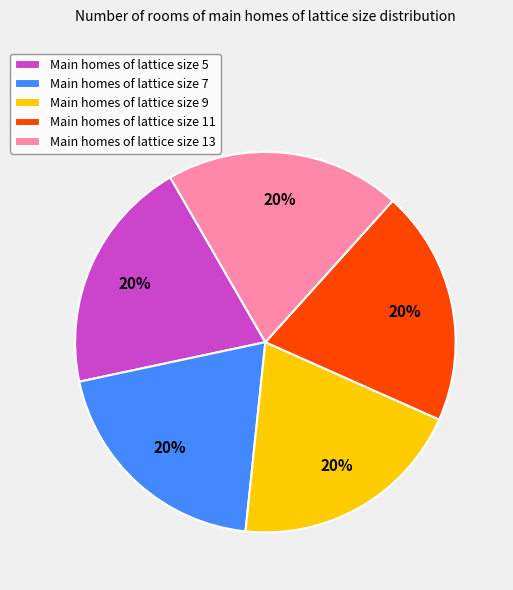

What percentage is the Main homes of lattice size 9 slice, to the nearest percent?

20%